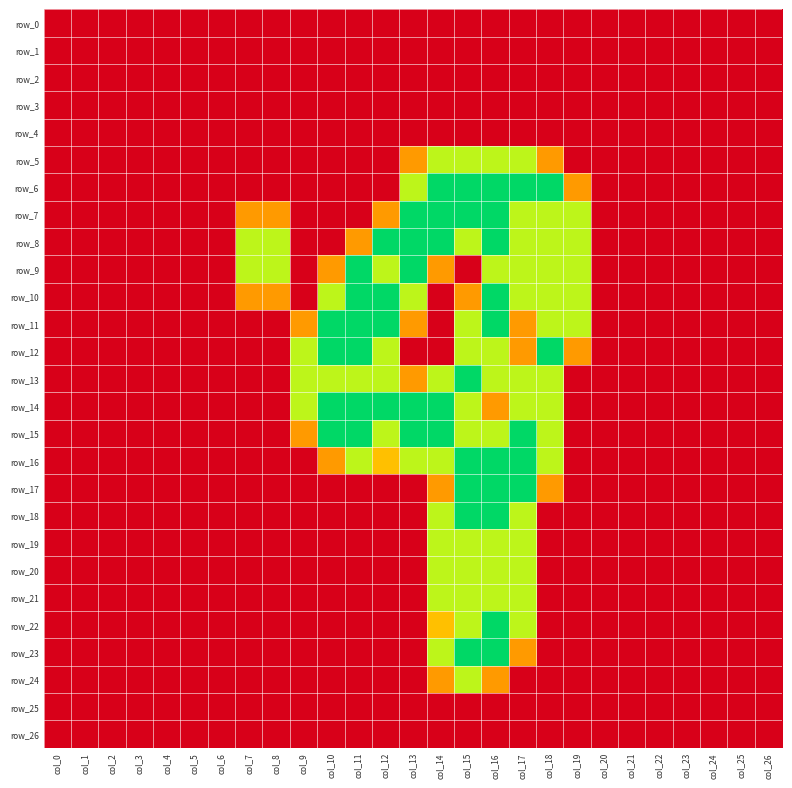

List the labels in order of row_14 value, largest first.

col_10, col_11, col_12, col_13, col_14, col_9, col_15, col_17, col_18, col_16, col_0, col_1, col_2, col_3, col_4, col_5, col_6, col_7, col_8, col_19, col_20, col_21, col_22, col_23, col_24, col_25, col_26